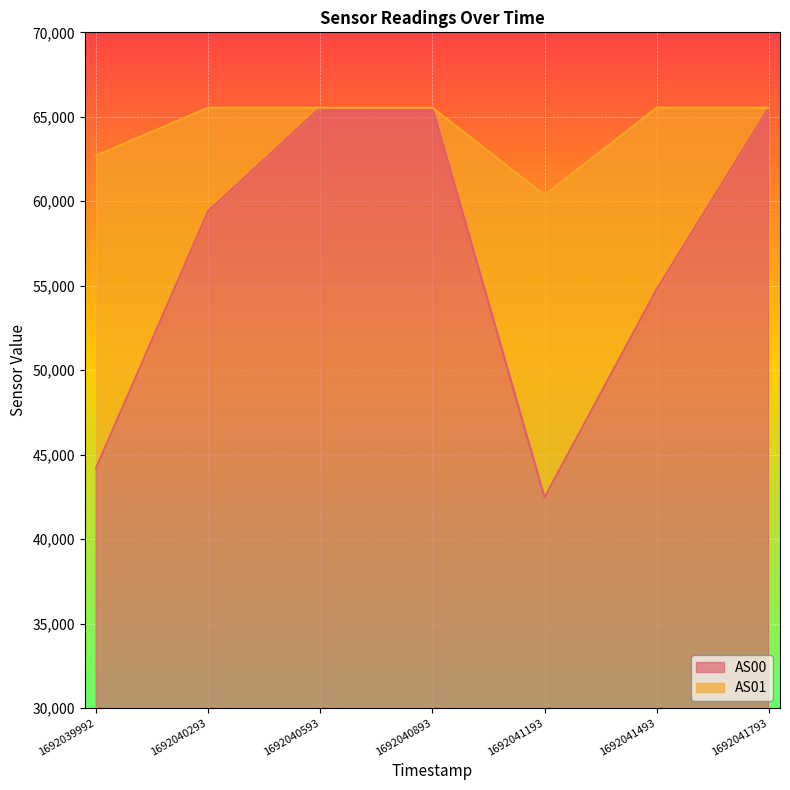

How many lines are shown in the chart?

2